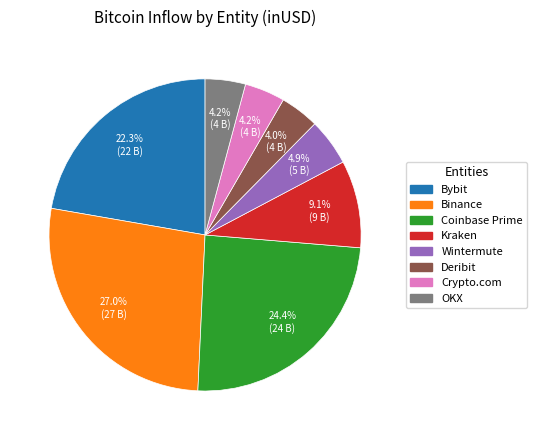

To the nearest percent, what is the average slice percentage?

12%